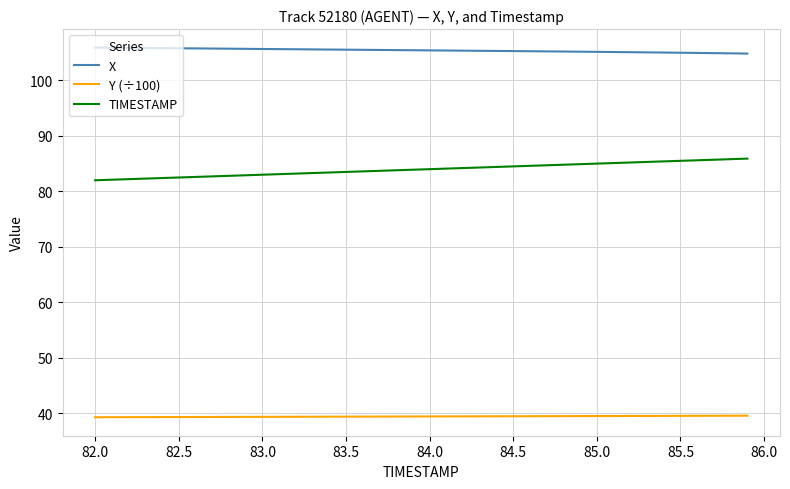

List the series in order of their overall mean, highest first.

X, TIMESTAMP, Y (÷100)